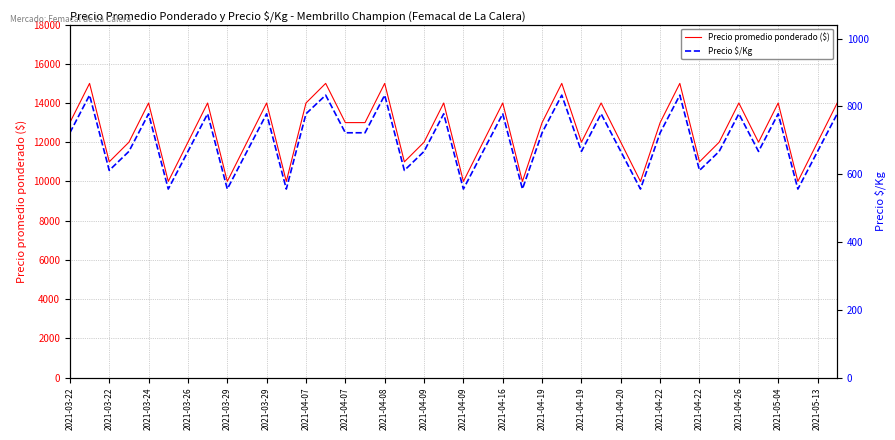

Which series has the widest spread of values?

Precio promedio ponderado ($)